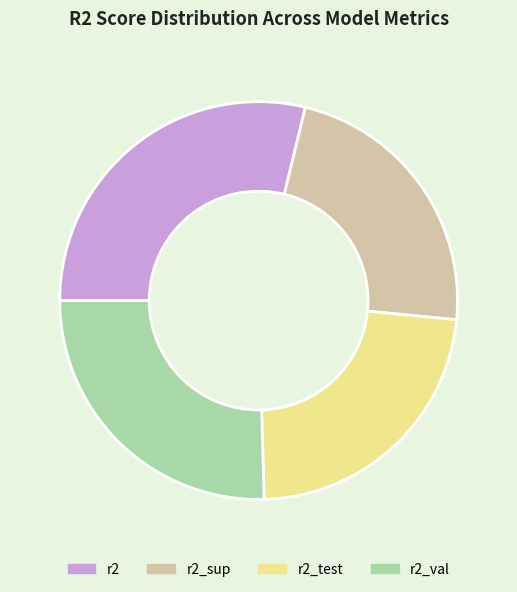

Combined, do r2_val and r2 account for over 50%?

Yes